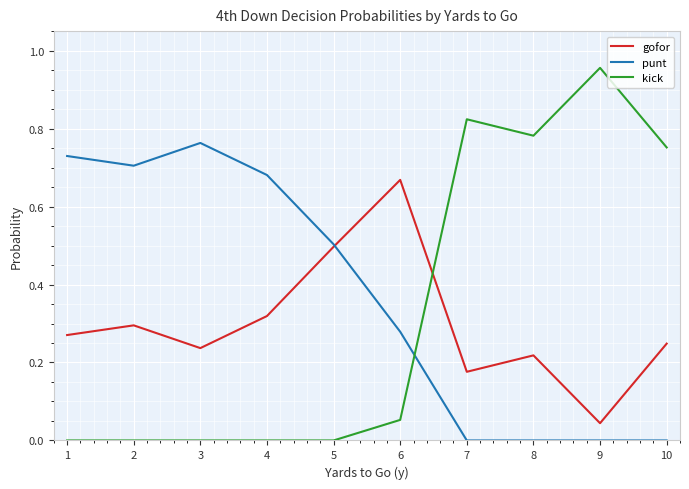

Which series has the largest range (max minus min)?

kick